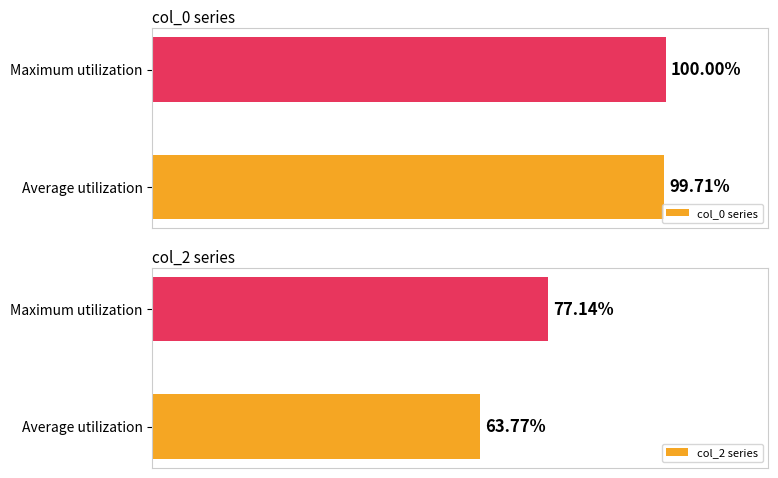

Are the bars grouped side by side (vs. stacked)?

Yes